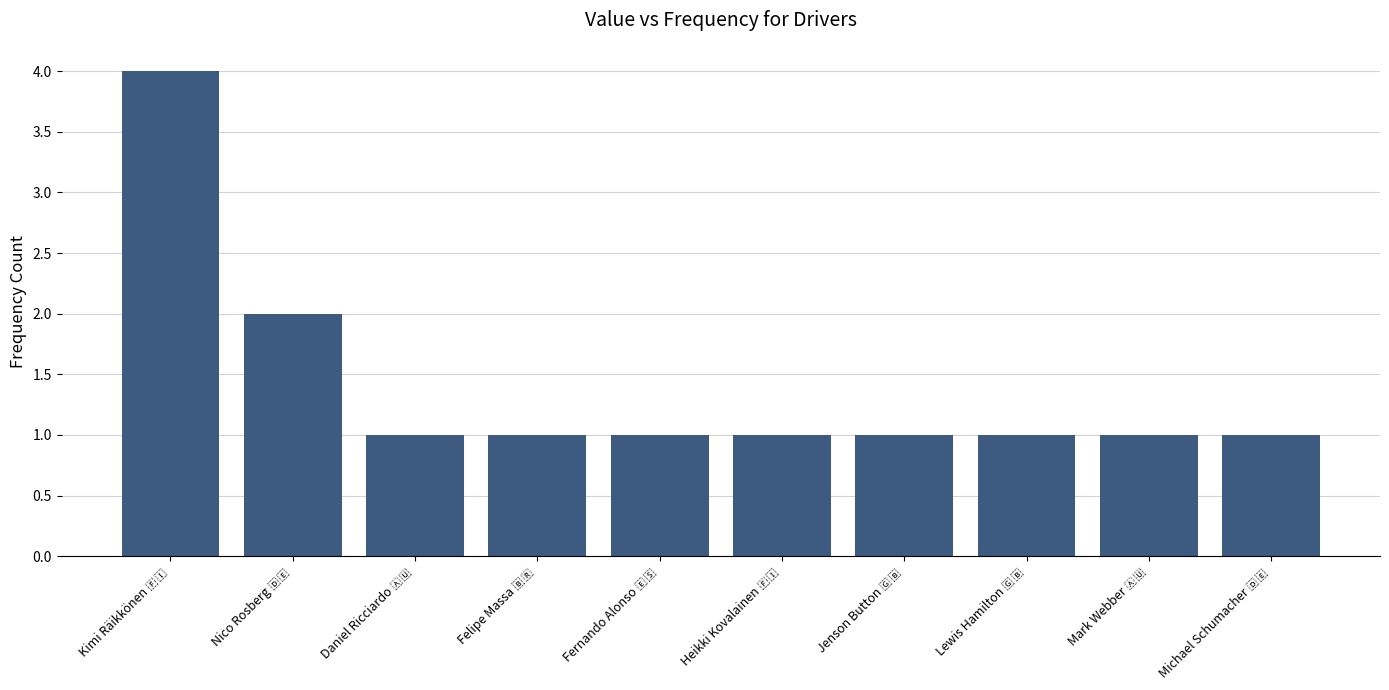

What is the value of the 9th bar from the left?

1